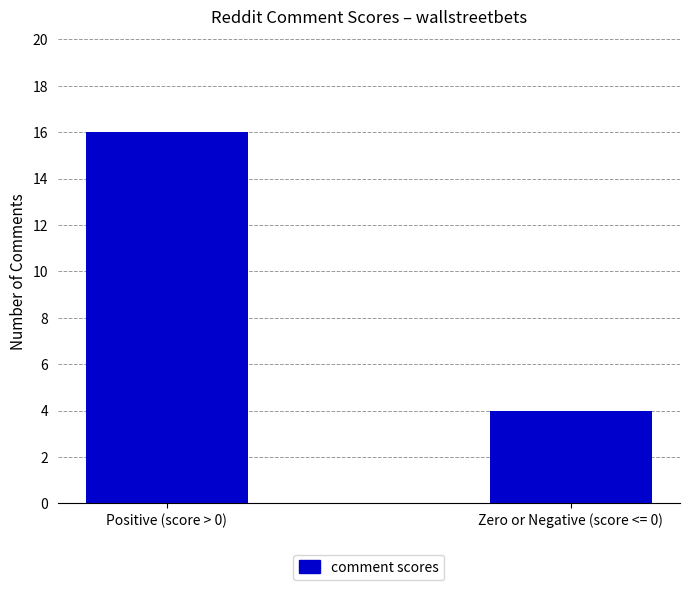

What position from the right is Positive (score > 0)?

2